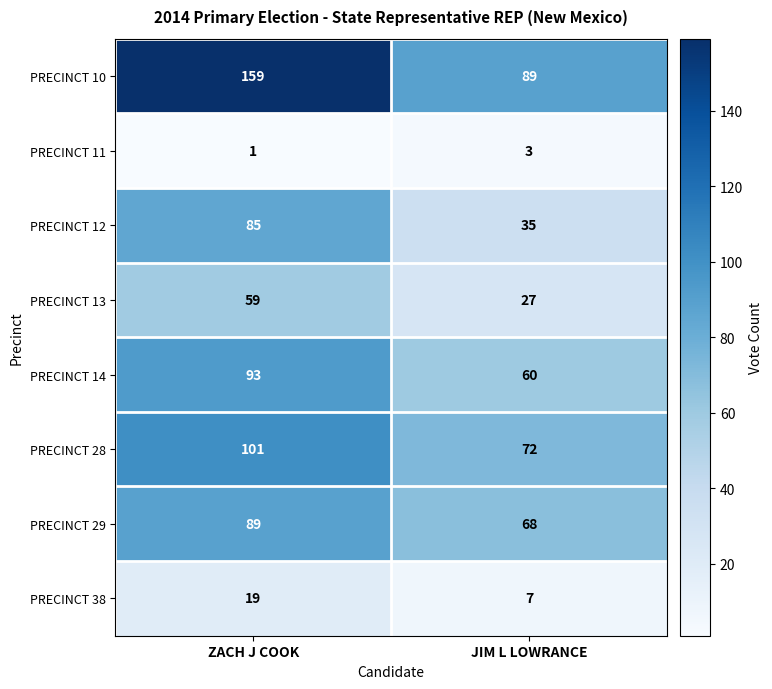

How many data points in PRECINCT 14 are less than 93?

1